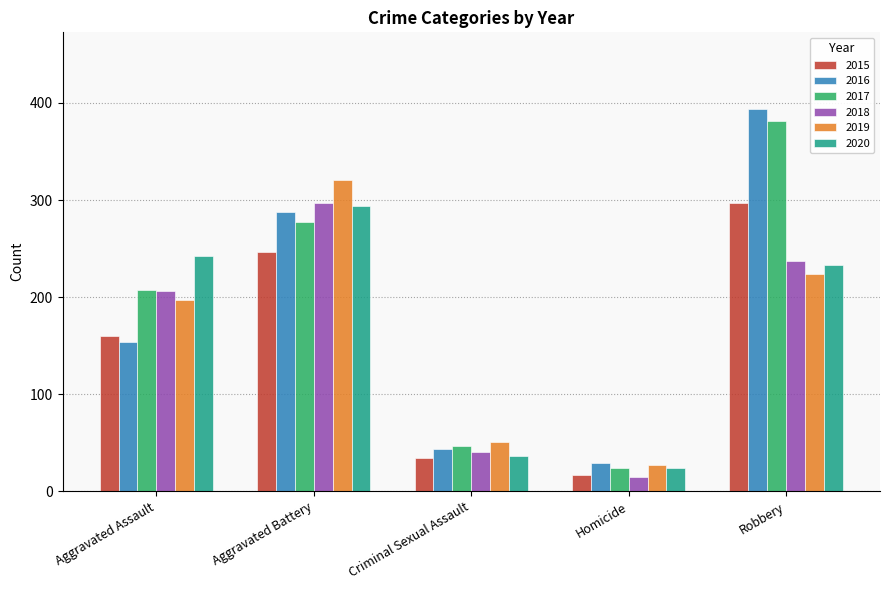

What is the minimum value shown in the chart?

15